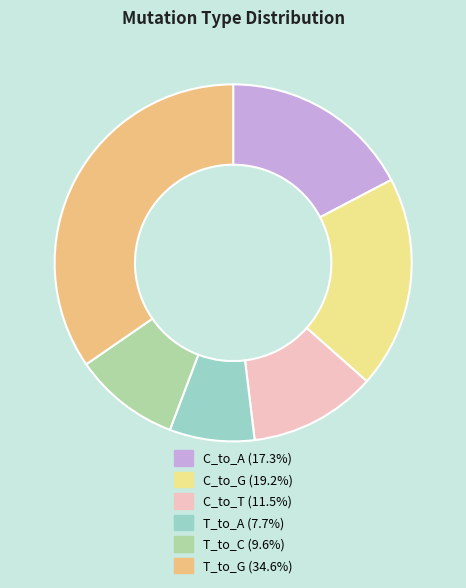

Is there any slice that represents more than half of the pie?

No